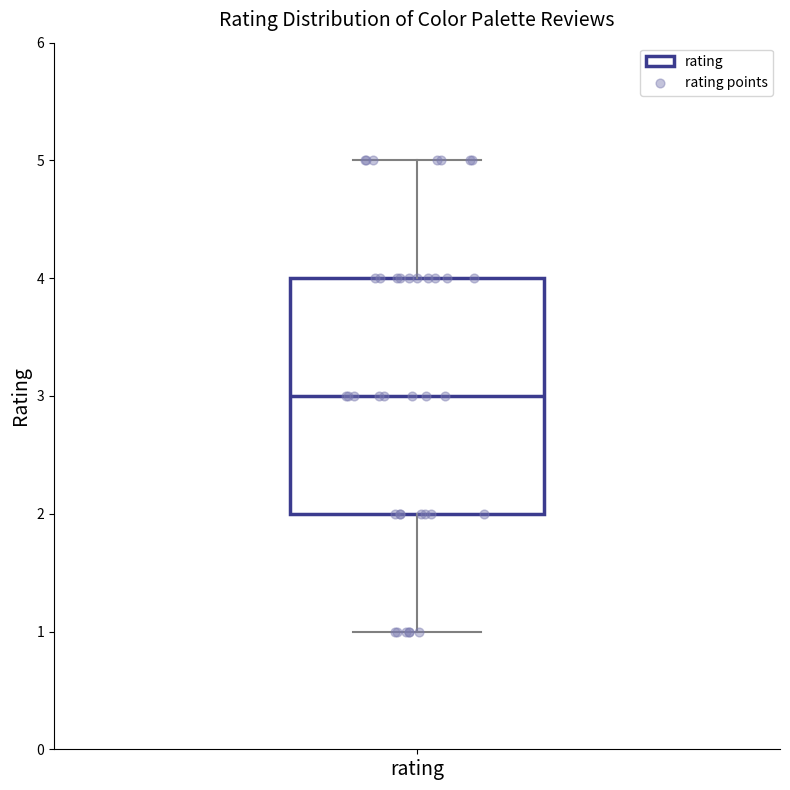

Where is the upper edge of the box for rating on the y-axis? The values are not printed on the chart, so give them approximately, as read against the axis.

4